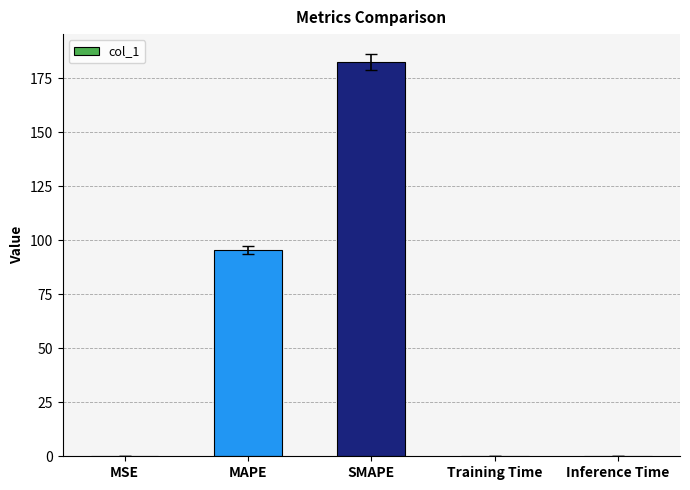

Is it true that the value at MAPE is 95.4?

True